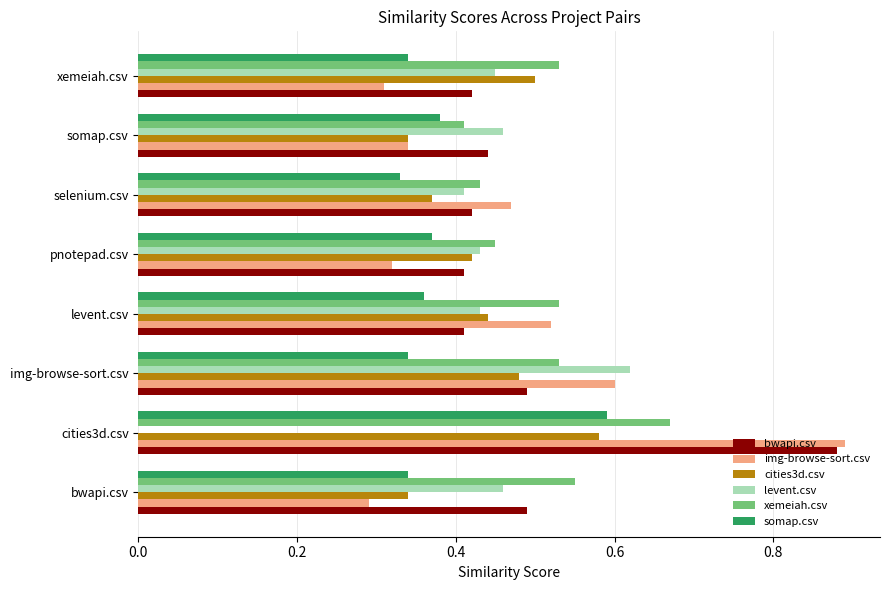

Which category has the highest value across all series?

cities3d.csv